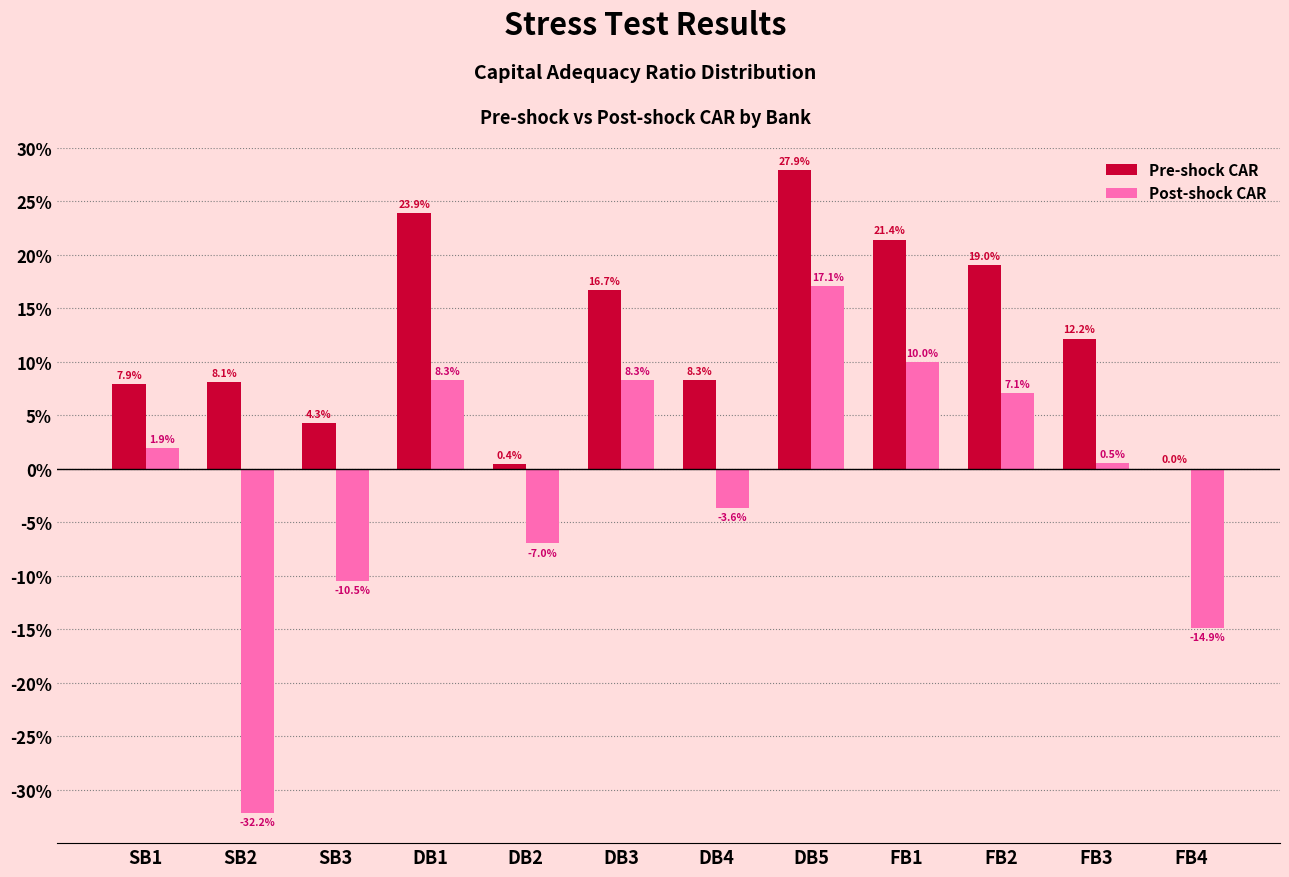

Is it true that Post-shock CAR equals 8.3 at DB1?

True